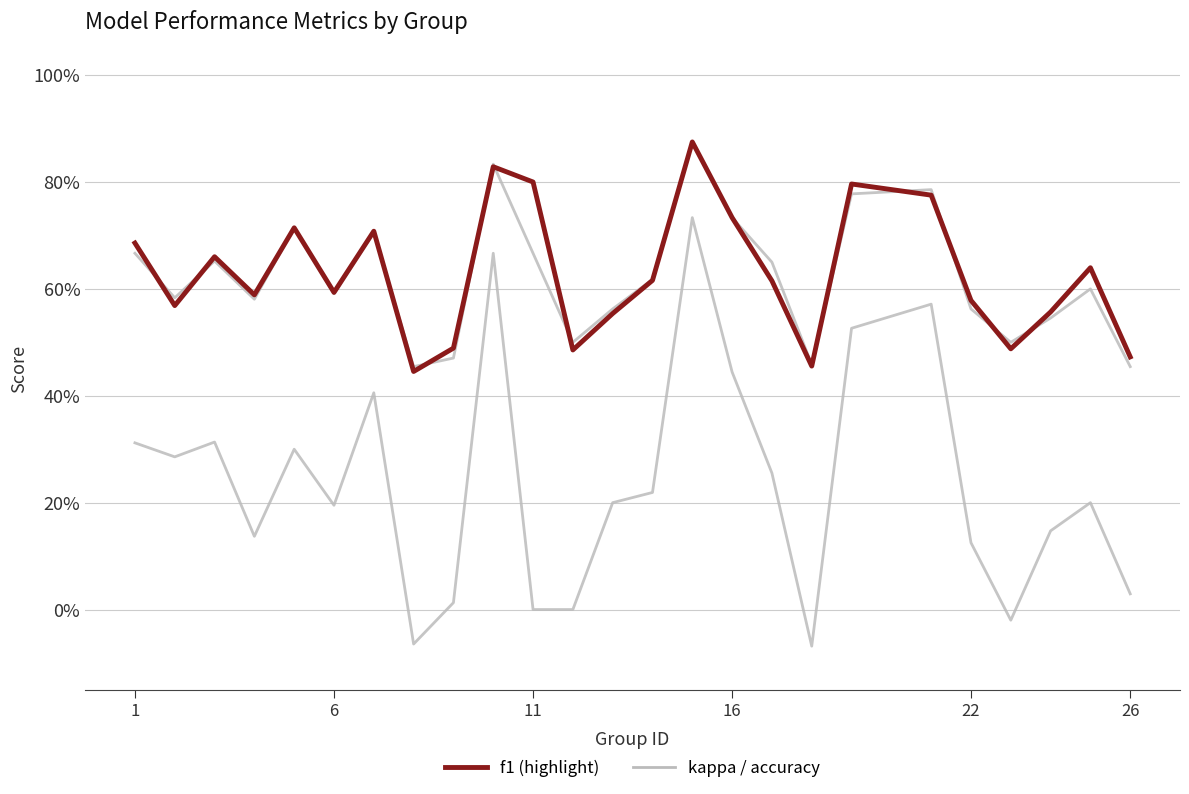

What is the smallest value displayed?

-0.1